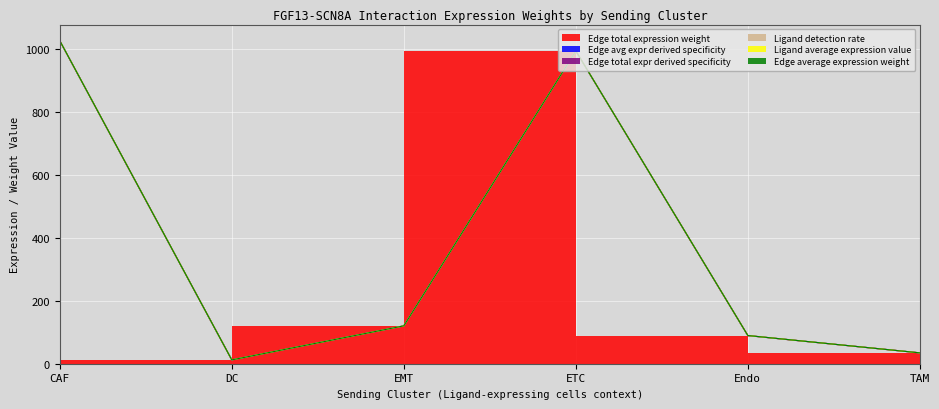

What are all the series names shown in the legend?

Edge average expression weight, Edge total expression weight, Edge avg expr derived specificity, Edge total expr derived specificity, Ligand detection rate, Ligand average expression value